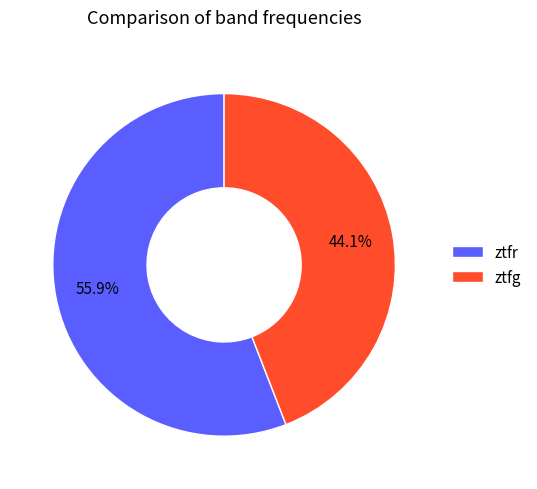

To the nearest percent, what is the average slice percentage?

50%